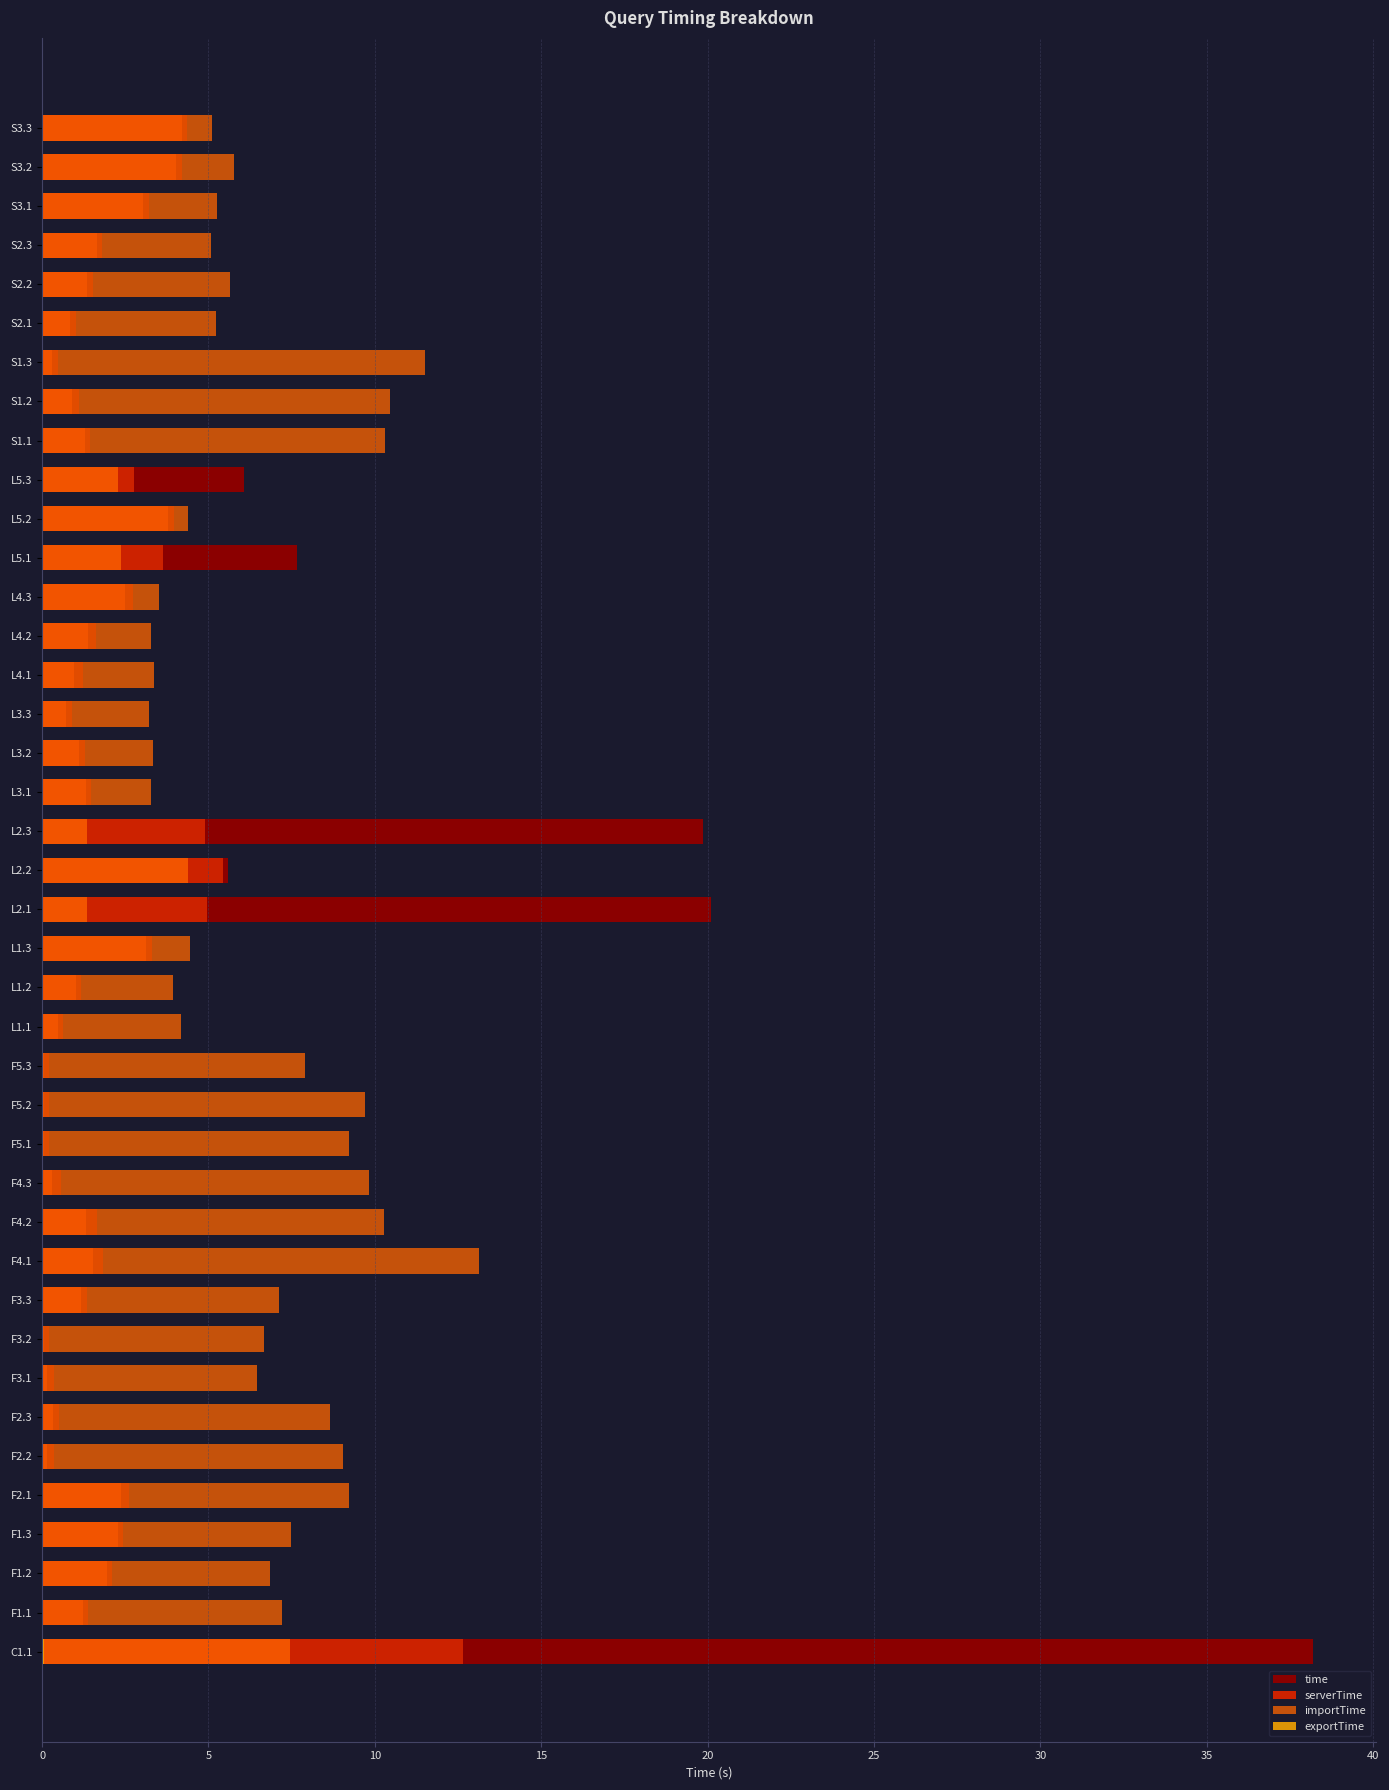

What is the average value of the importTime series?

6.2